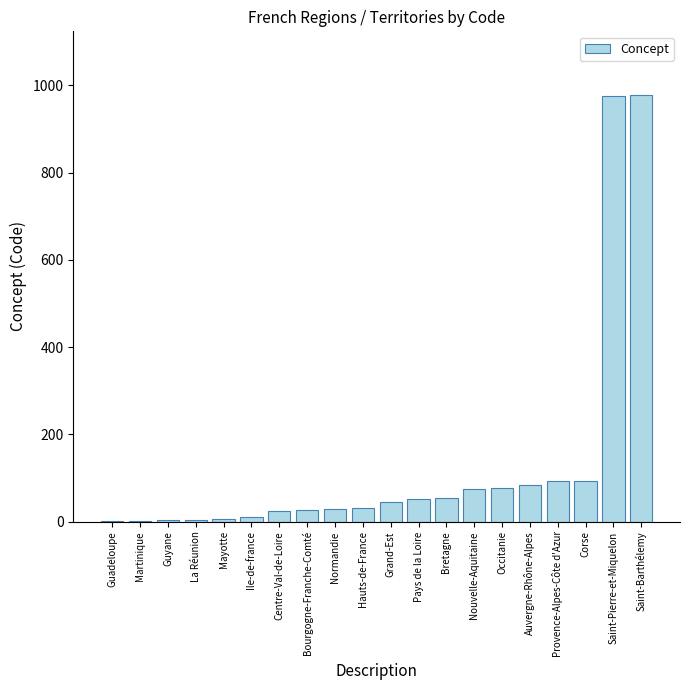

Between Nouvelle-Aquitaine and Pays de la Loire, which is larger?

Nouvelle-Aquitaine